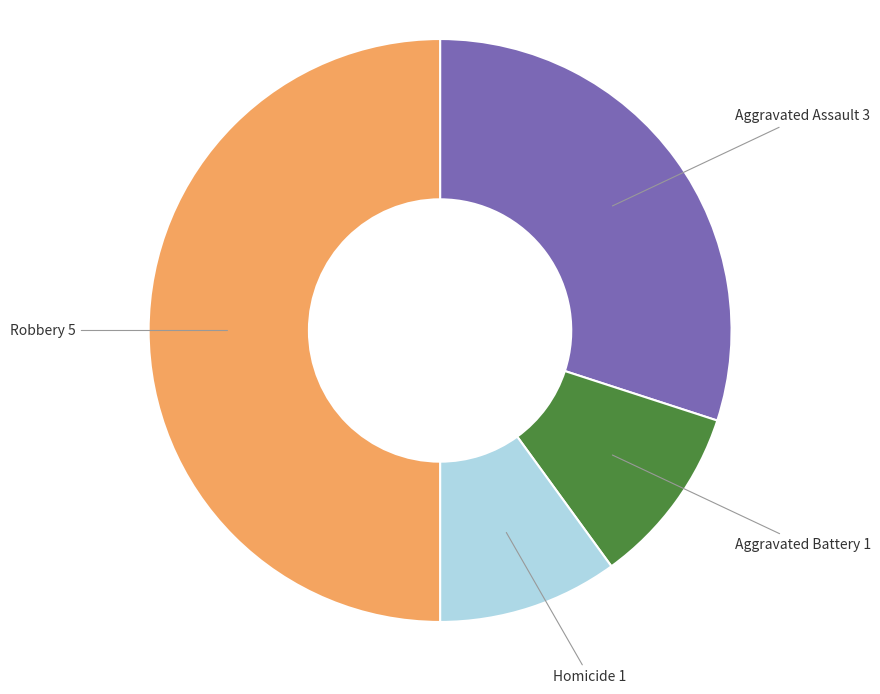

Do Robbery and Aggravated Assault together represent more than half of the pie?

Yes